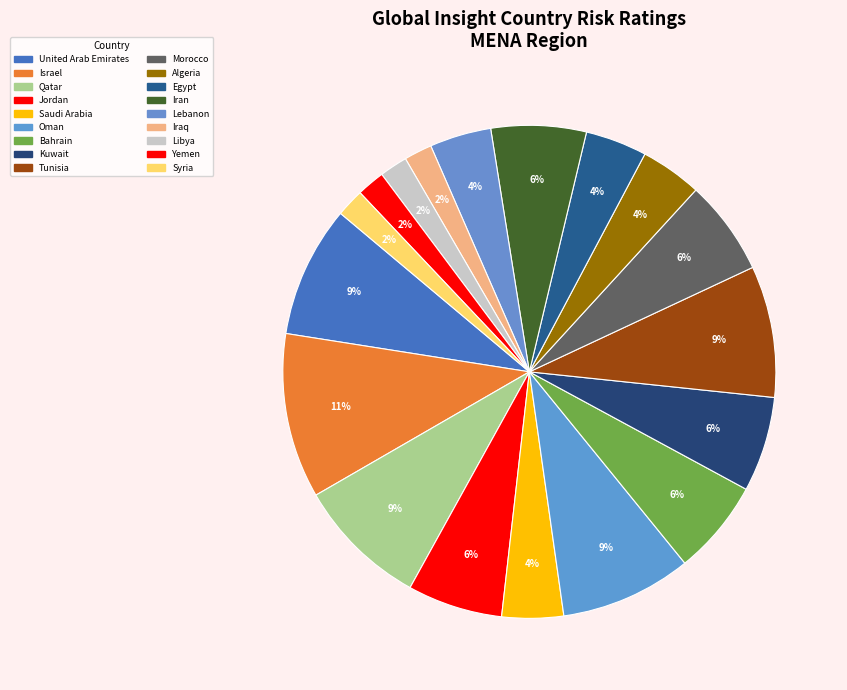

How many segments does this pie chart have?

18